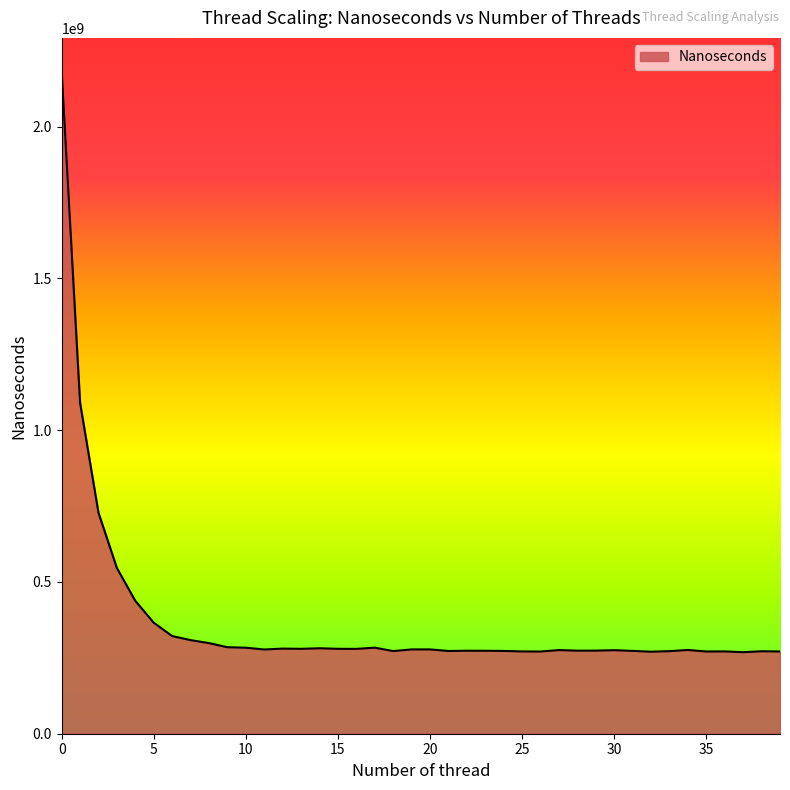

What is the maximum value shown in the chart?

2183298054.1